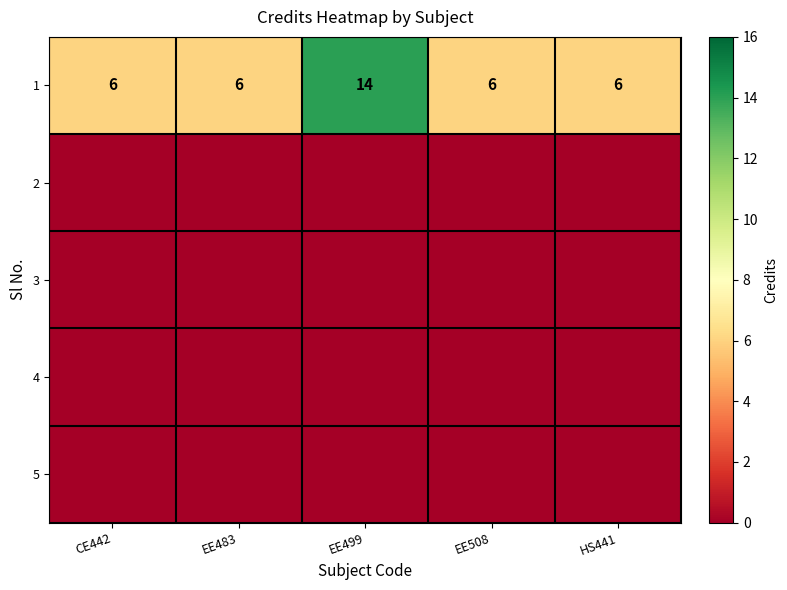

True or false: 1 has a value of 11 at EE508.

False